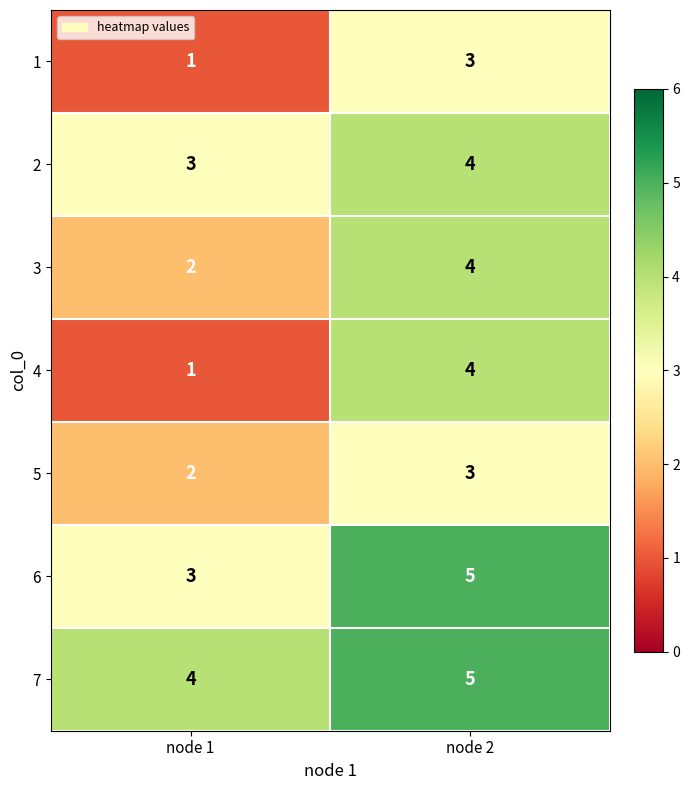

Where is 2 nearest to the value 3?

node 1